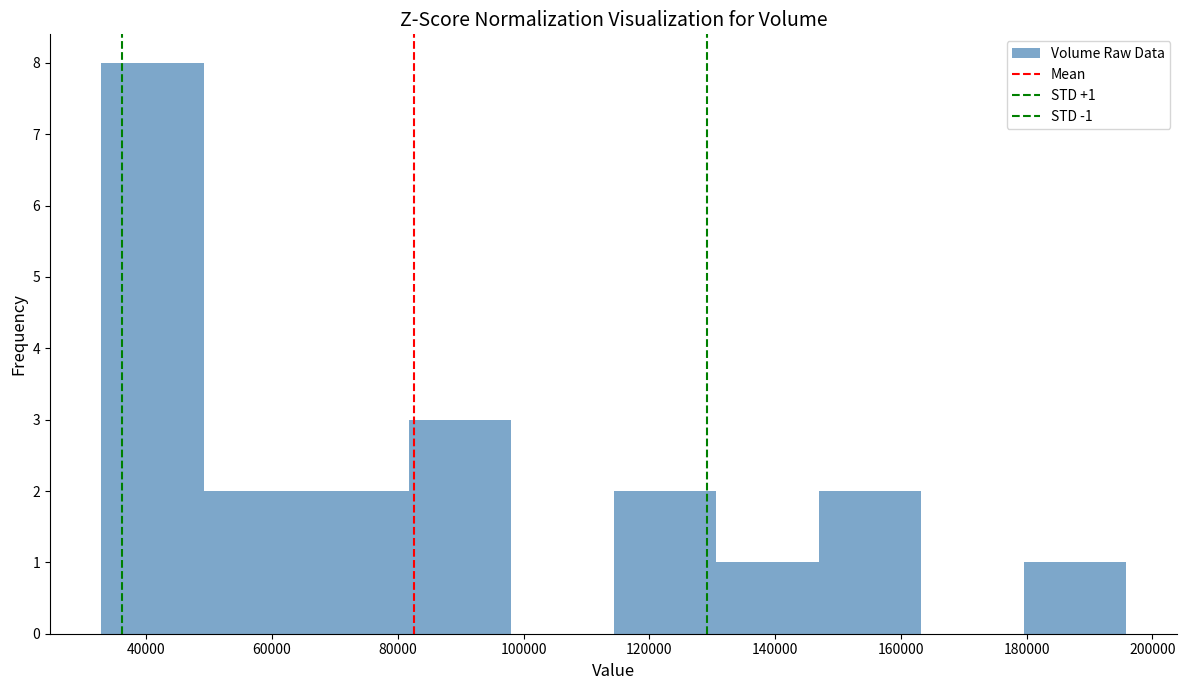

Which range on the x-axis has the tallest bar?

32000 to 50000